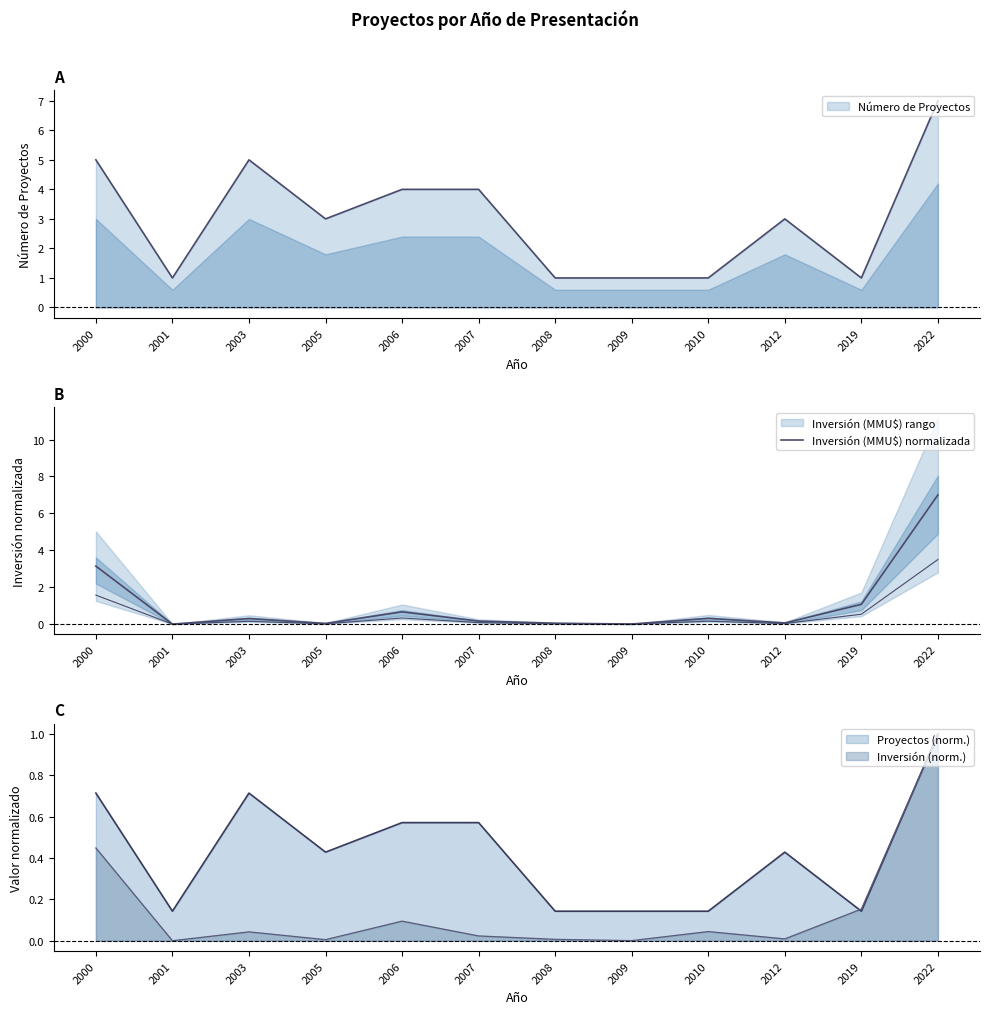

How many points are higher than both their immediate neighbors (excluding endpoints)?

3